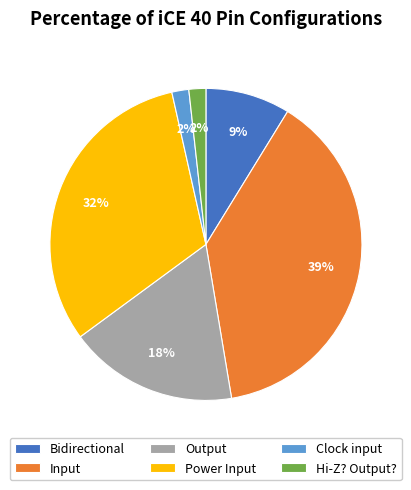

To the nearest percent, what is the average slice percentage?

17%